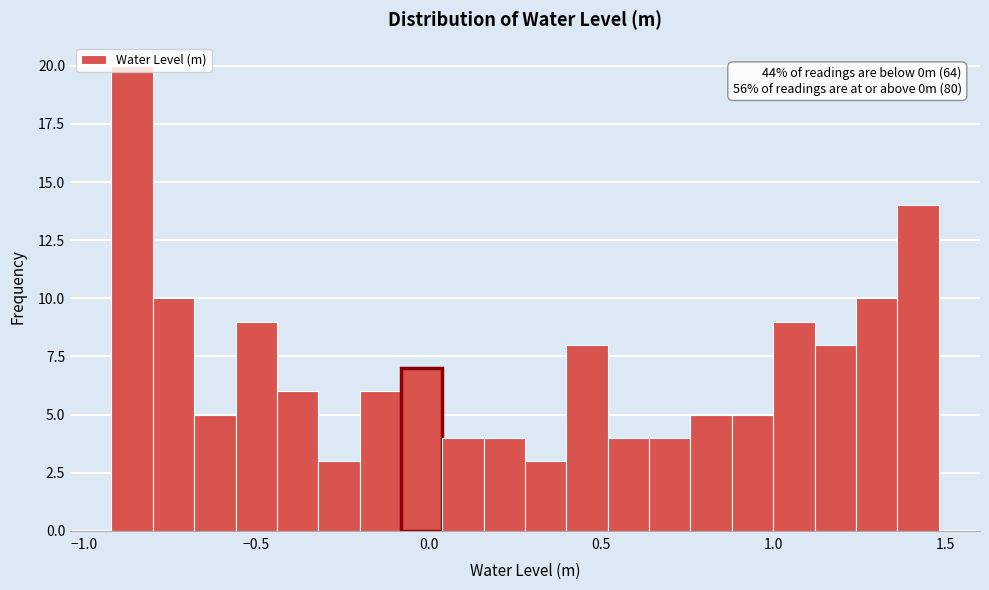

Around what value on the x-axis is the tallest bar? Give the approximate position of its centre, as read against the axis.

-0.85